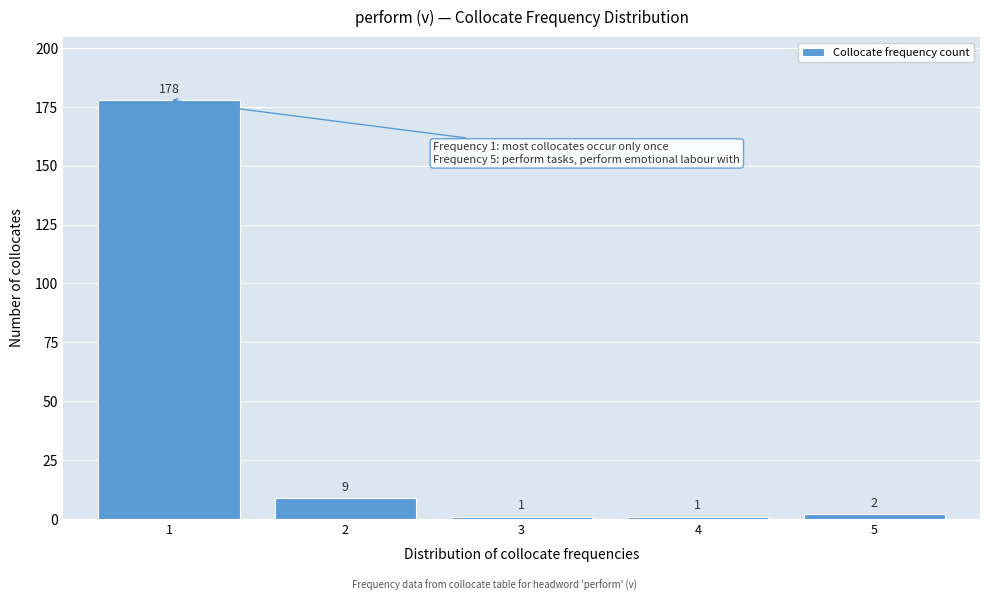

Reading right to left, what are all the values shown in this chart?

2	1	1	9	178